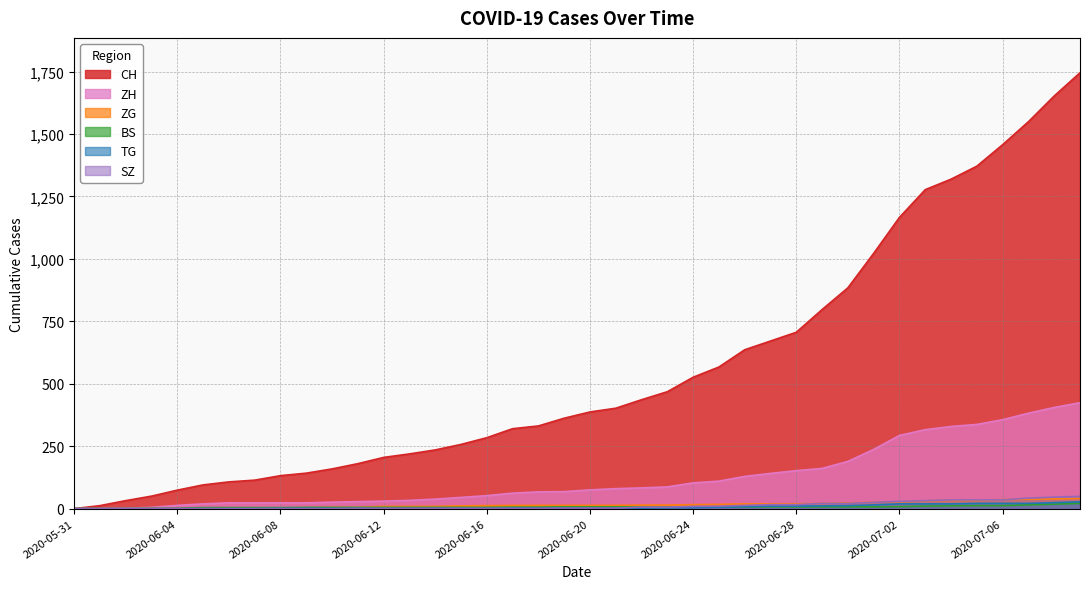

Which series has the largest total across all categories?

CH